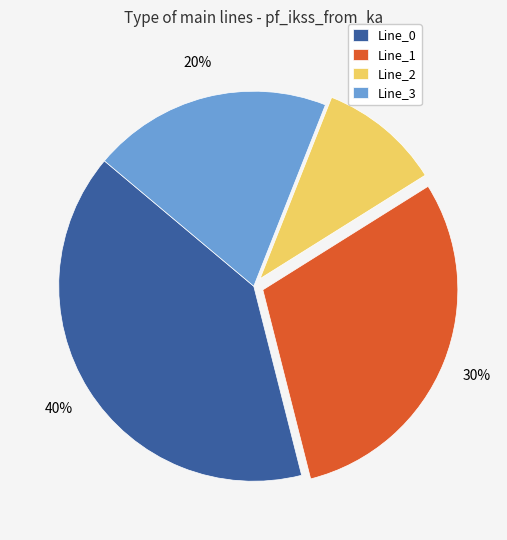

Count the number of slices in the pie.

4